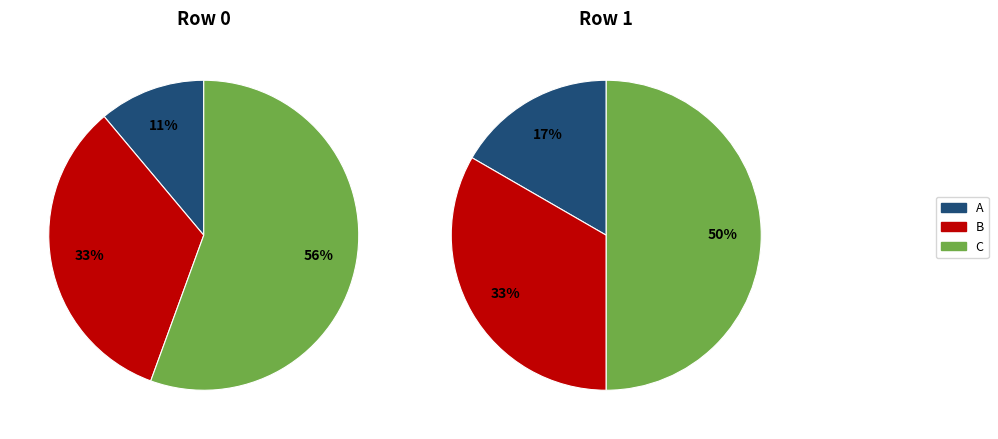

Is it true that 0 is 31% of the pie?

False